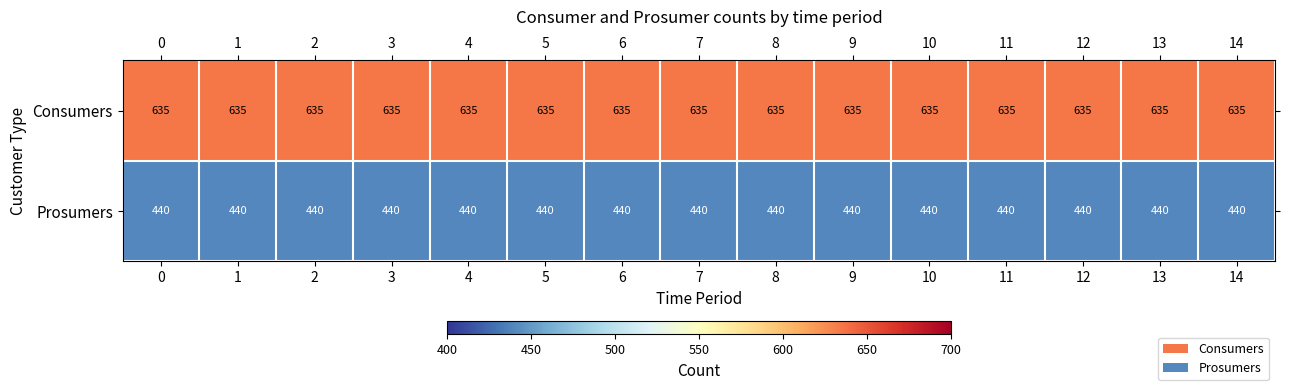

True or false: Consumers has a value of 257 at 9.

False